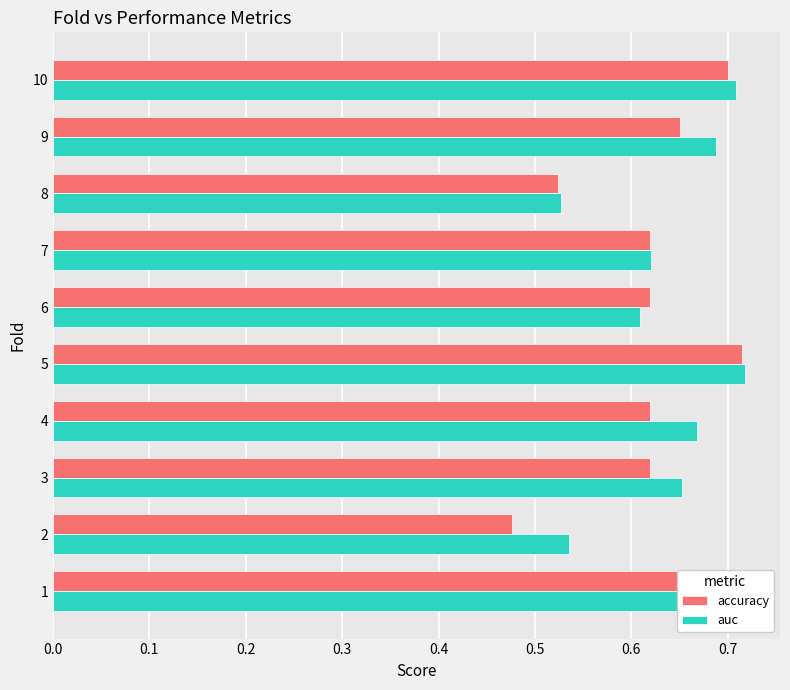

Rank the series by their maximum value, from highest to lowest.

auc, accuracy